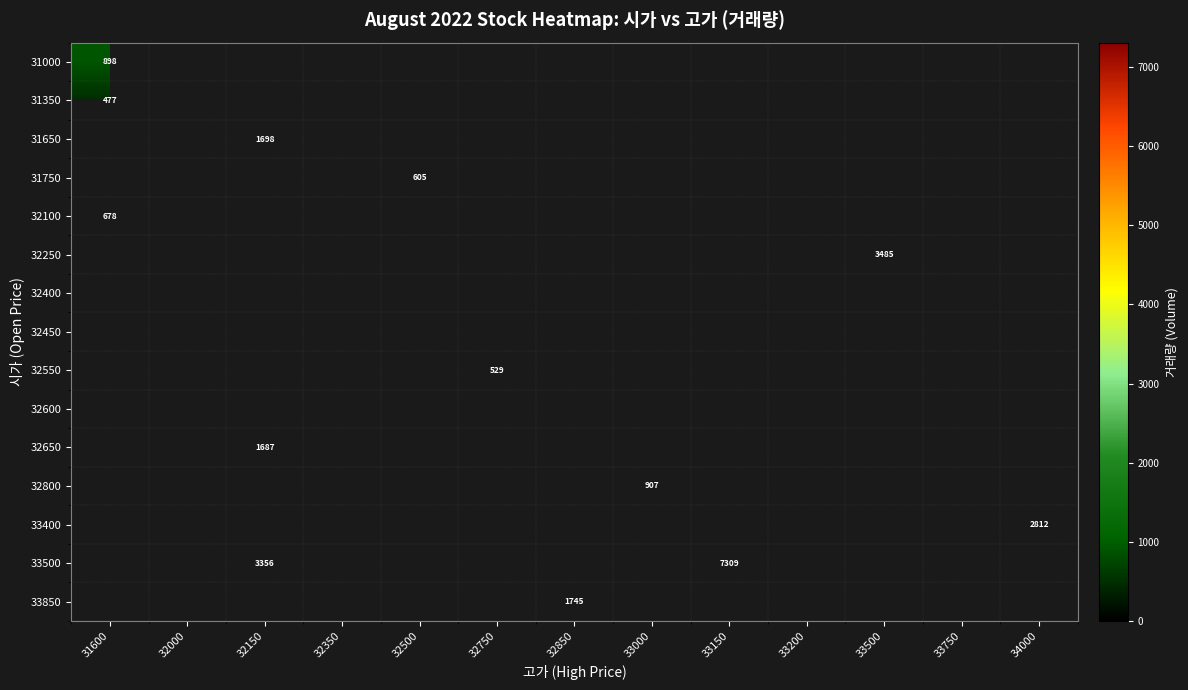

The value of 33500 at 32150 is 3356. True or false?

True